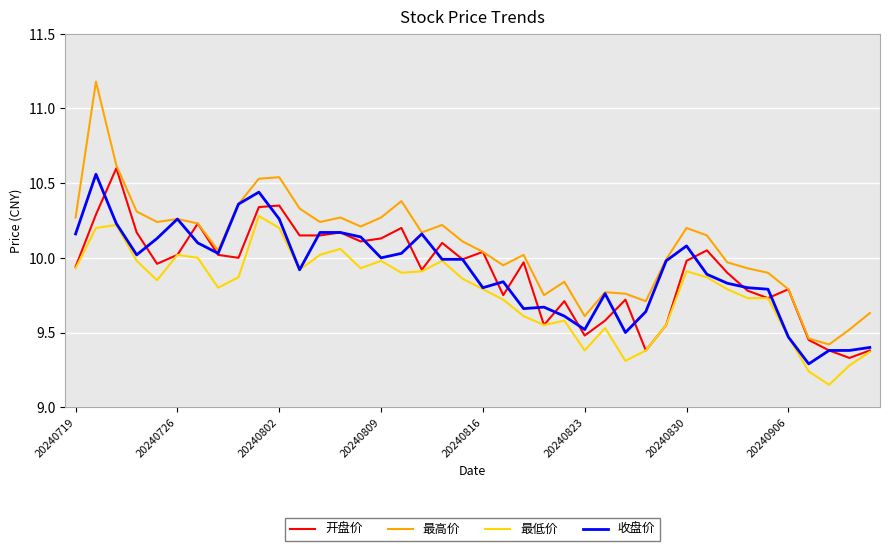

What is the greatest value displayed?

11.2